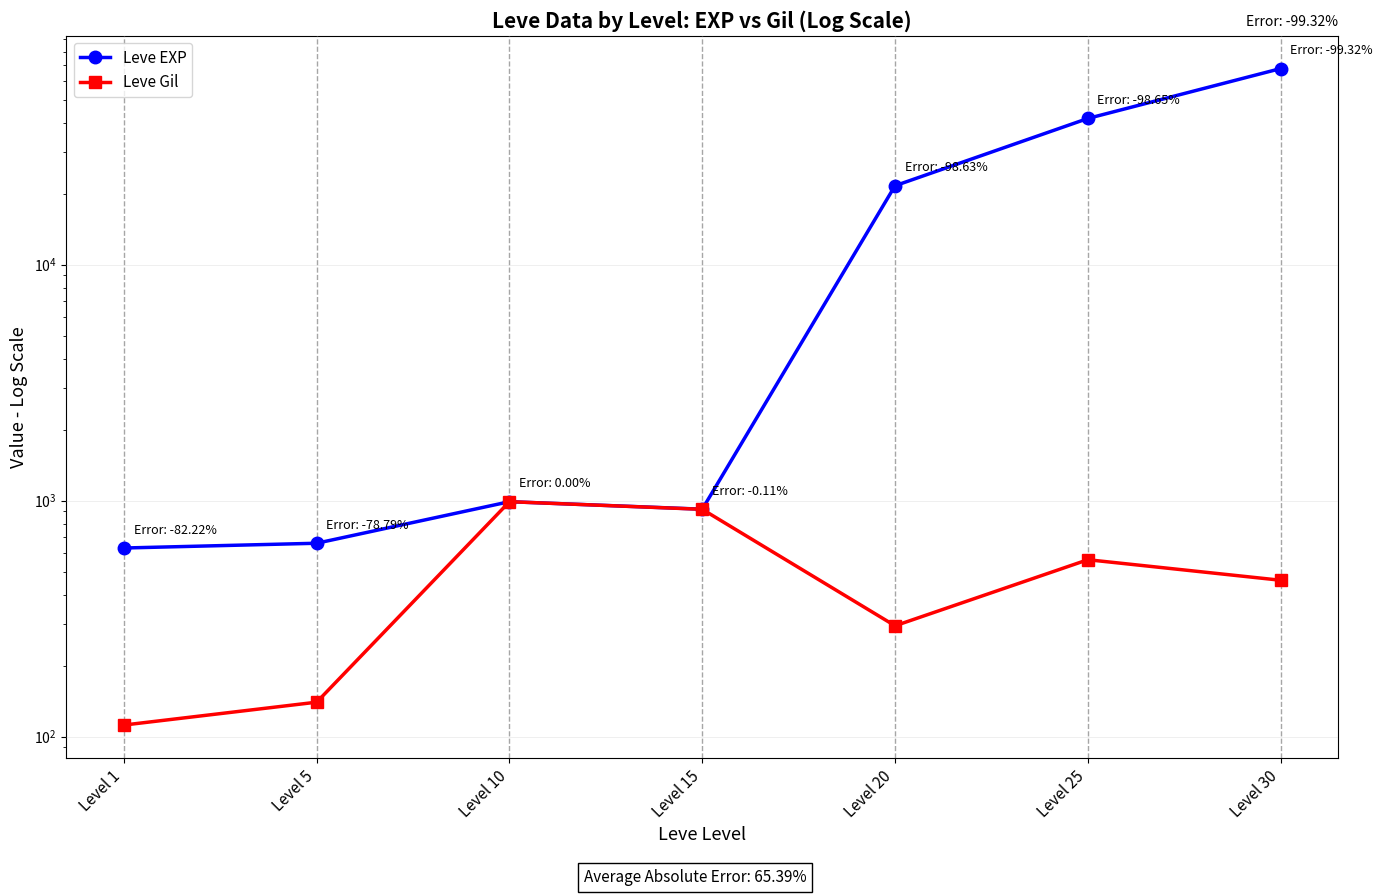

Where is the first local minimum for Leve Gil?

Level 20